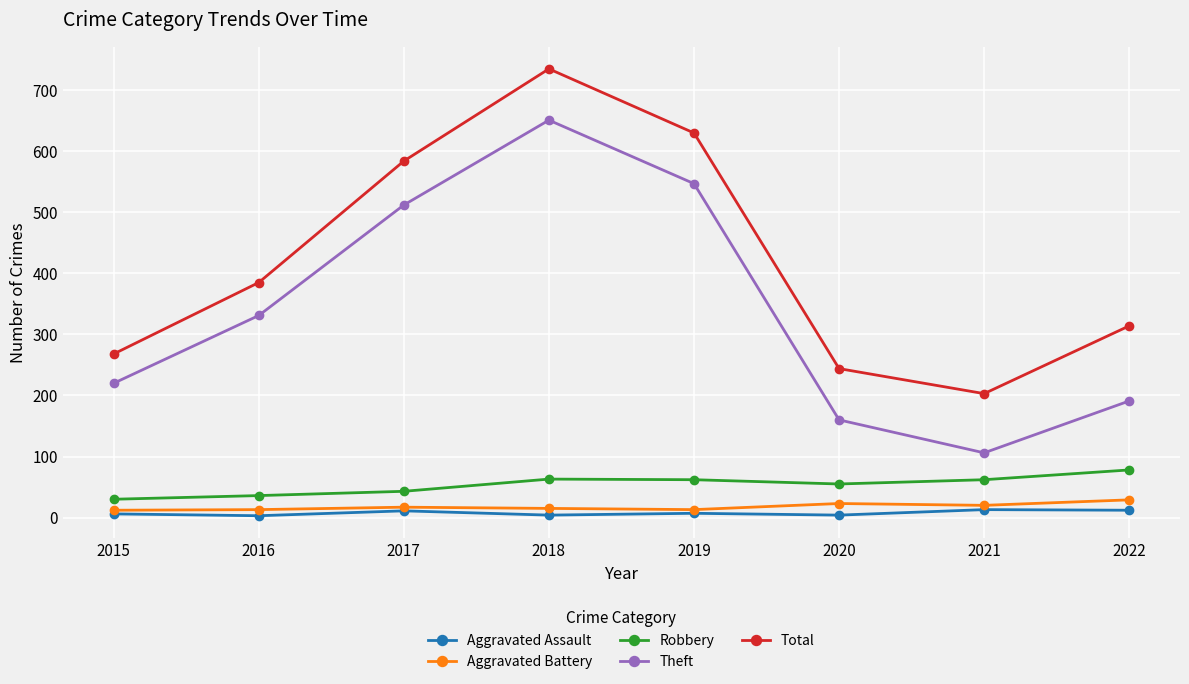

True or false: Theft has more than 1 points higher than both neighbors.

False